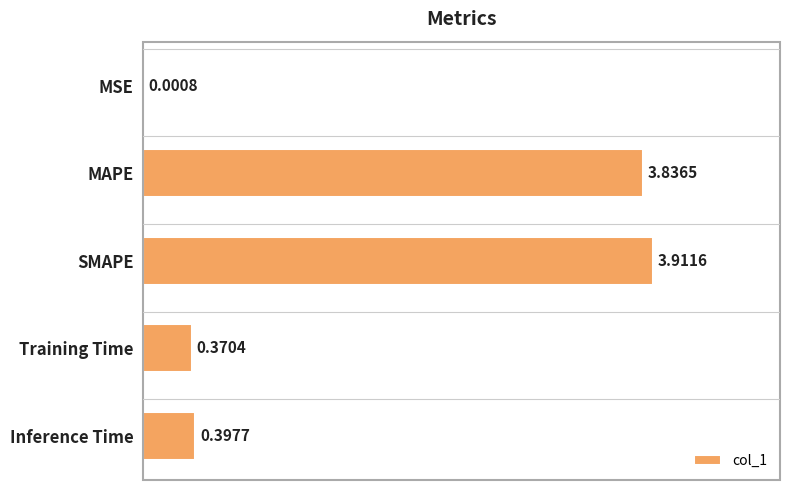

Which has a higher value, Training Time or SMAPE?

SMAPE